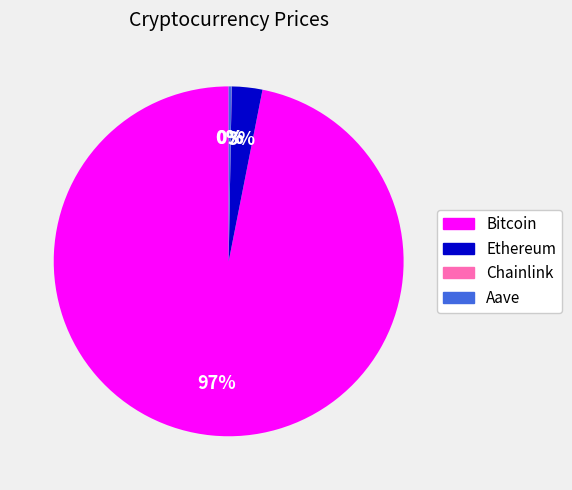

Which slice is the largest?

Bitcoin